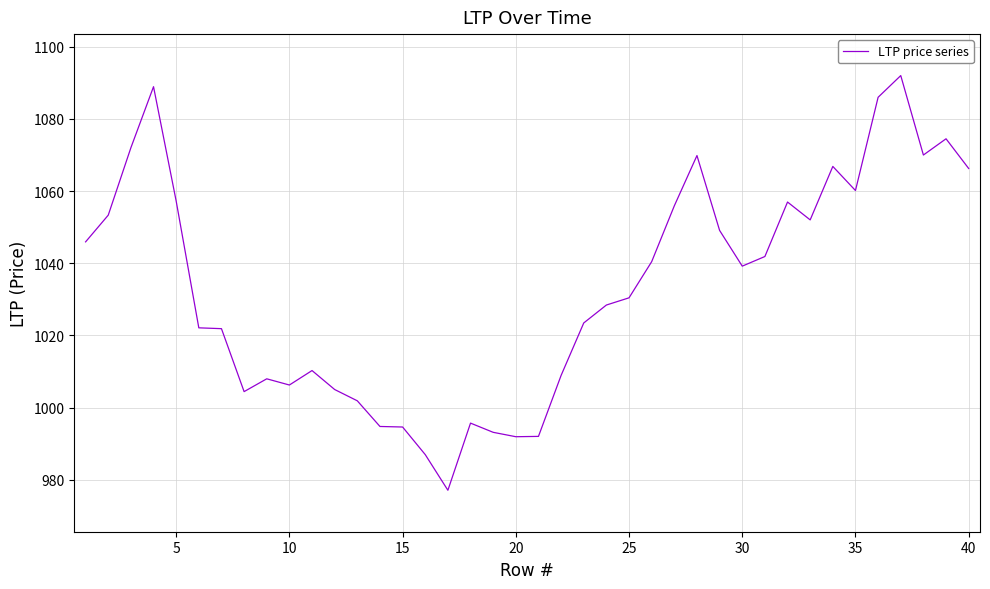

What is the maximum value shown in the chart?

1092.0